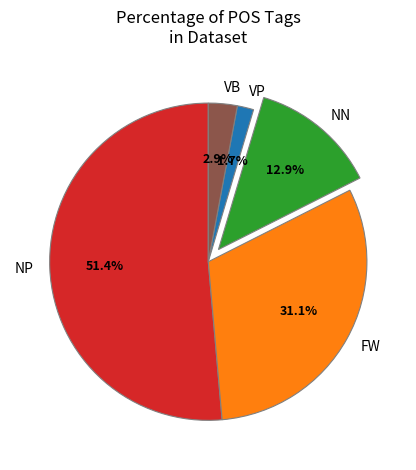

Is the sum of NP and FW greater than half?

Yes